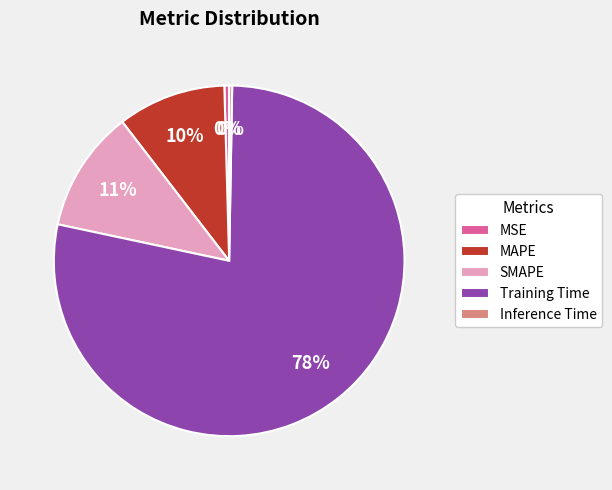

Do MAPE and SMAPE together represent more than half of the pie?

No